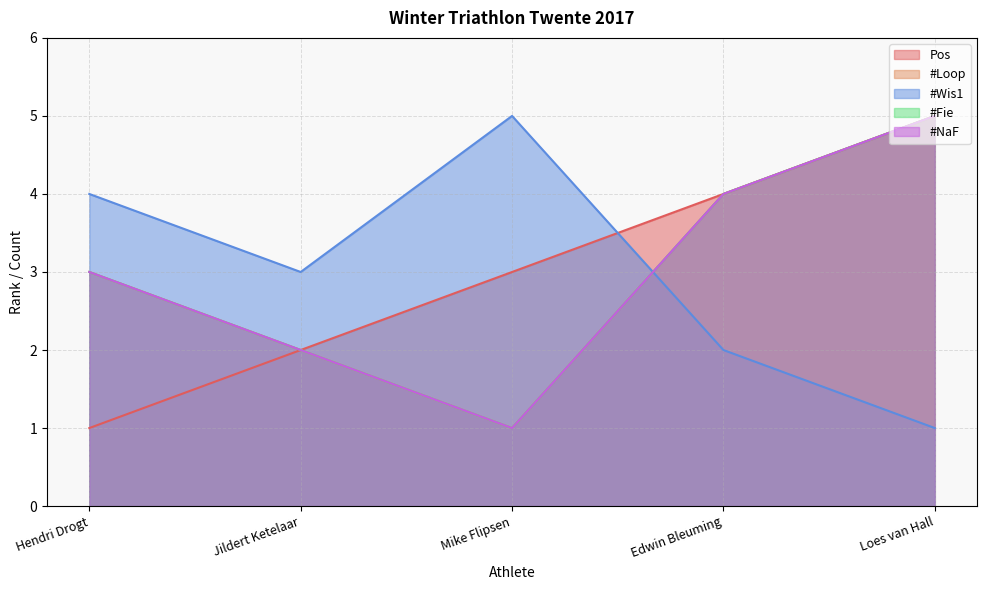

Reading right to left, transcribe all the data shown in this chart.

Pos: 5	4	3	2	1
#Loop: 5	4	1	2	3
#Wis1: 1	2	5	3	4
#Fie: 5	4	1	2	3
#NaF: 5	4	1	2	3